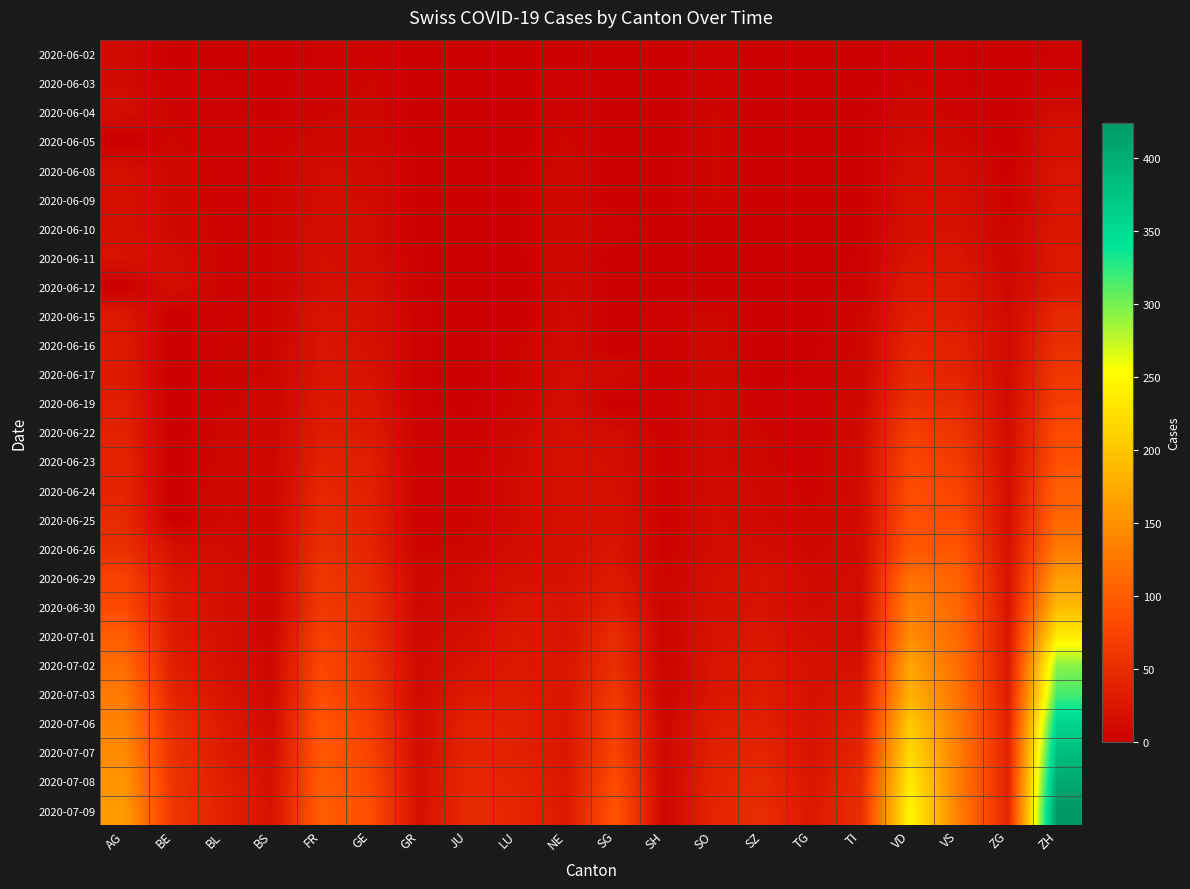

What is the total value across all series at LU?

367